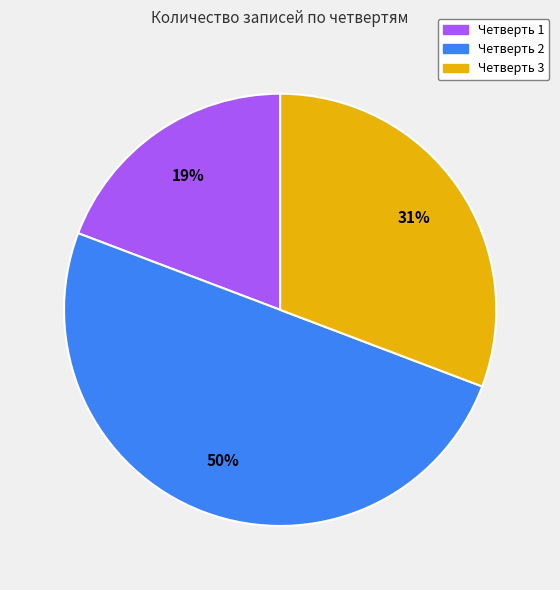

Approximately how many times larger is the value at Четверть 1 compared to Четверть 2?

0.4